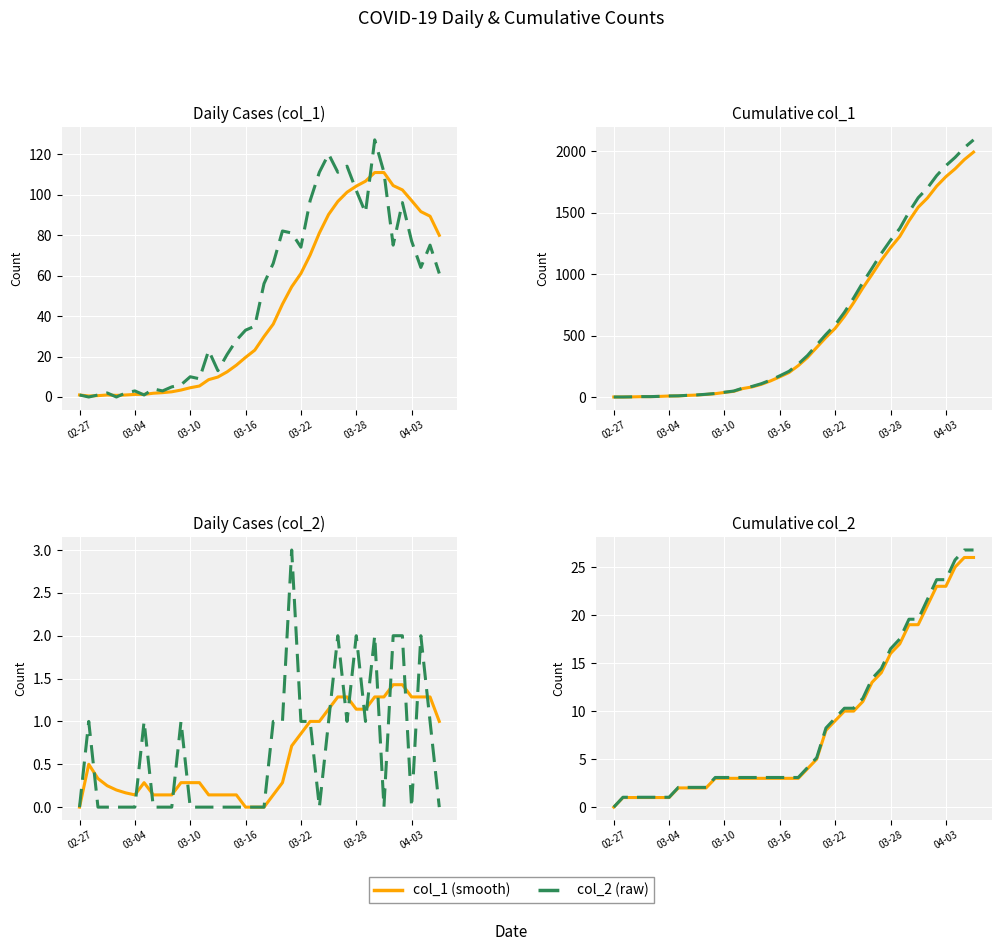

The col_1 (smooth) series shows 0.9 at 17. True or false?

False